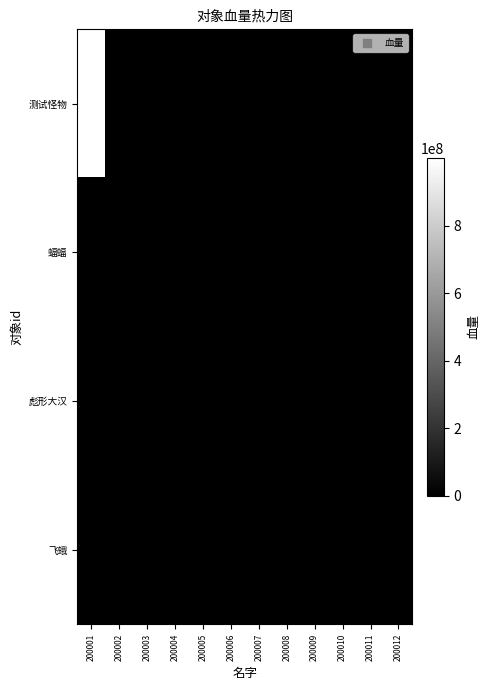

Which label corresponds to the largest value in the chart?

200001